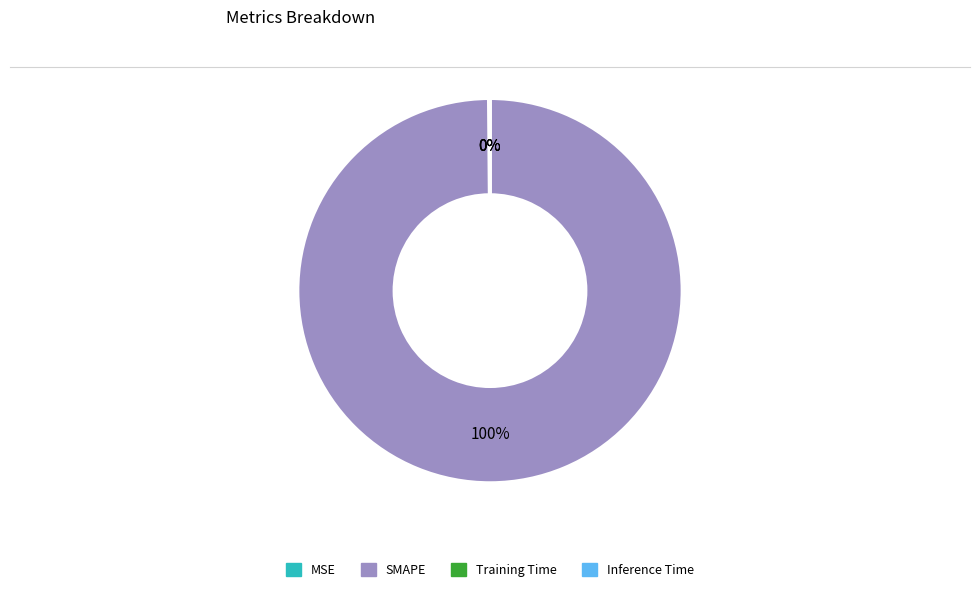

To the nearest percent, what percentage of the pie is SMAPE?

100%